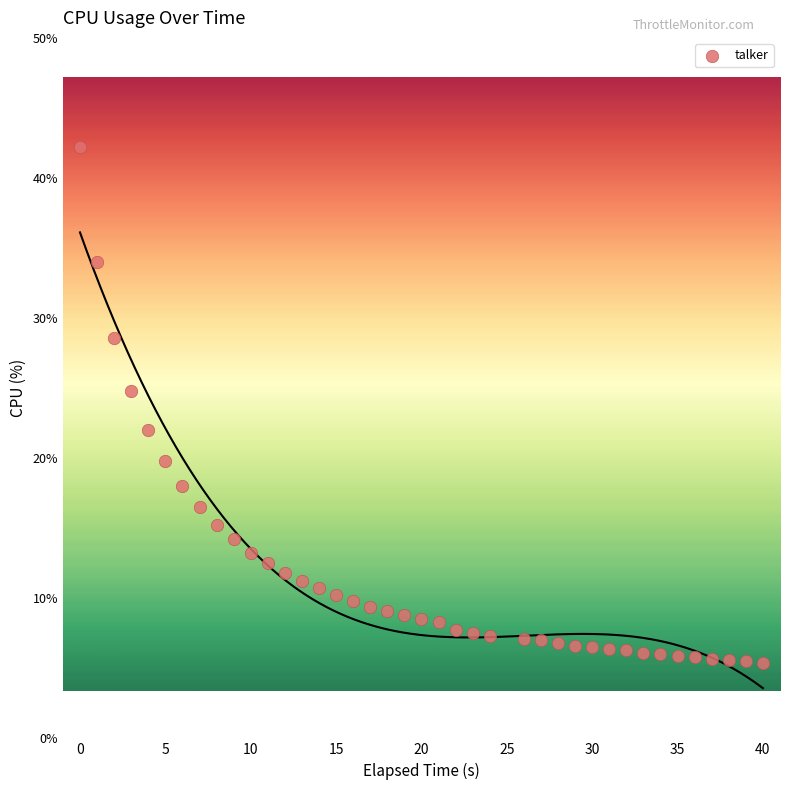

What Y value in the scatter plot is closest to 23?

22.0